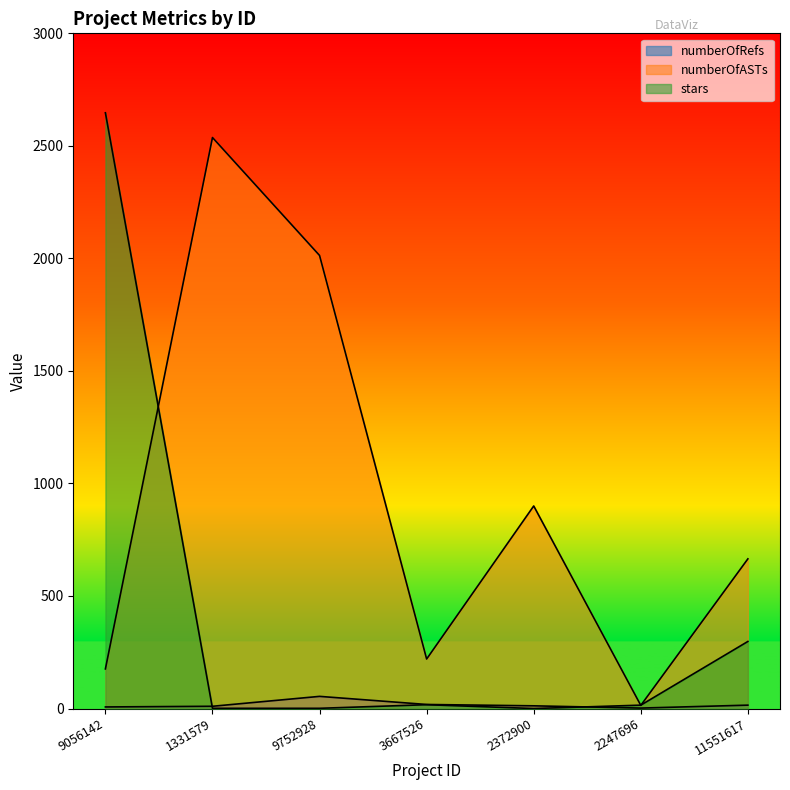

What is the sum of all numberOfRefs values?

118